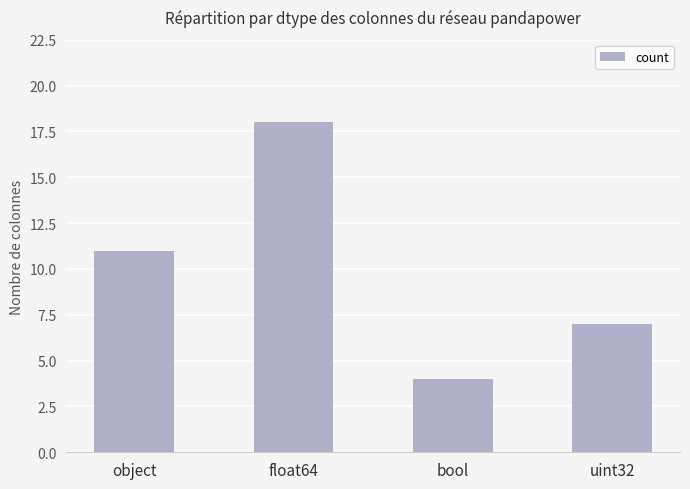

How many values are below 11?

2